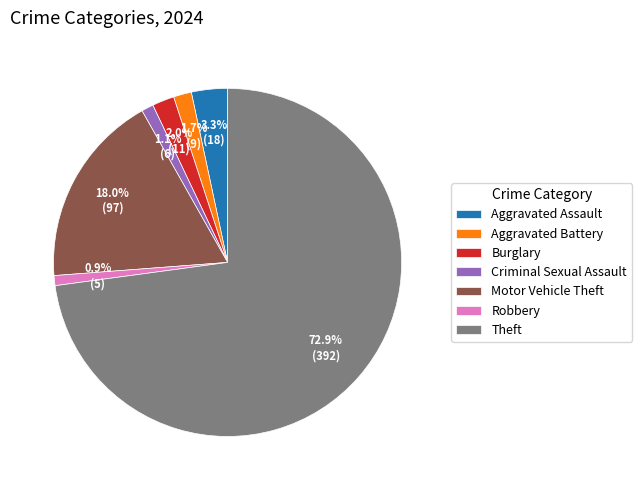

The Robbery slice represents 1% of the pie. True or false?

True